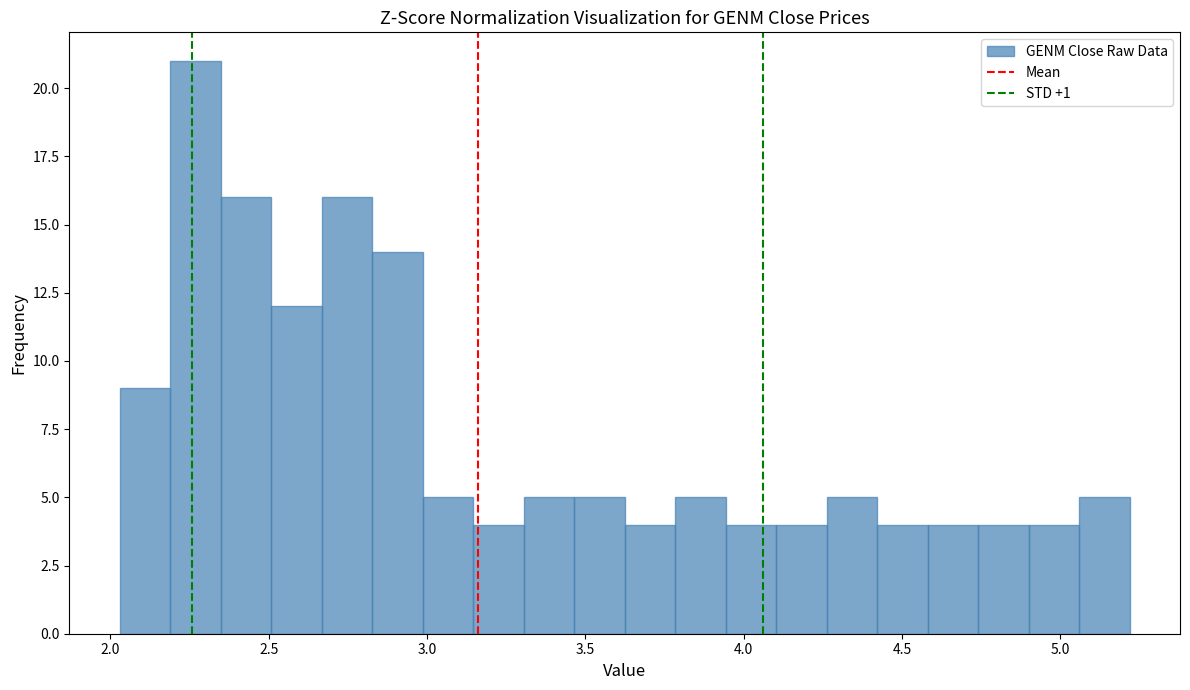

Read against the x-axis, roughly where is the centre of the tallest bar?

2.25